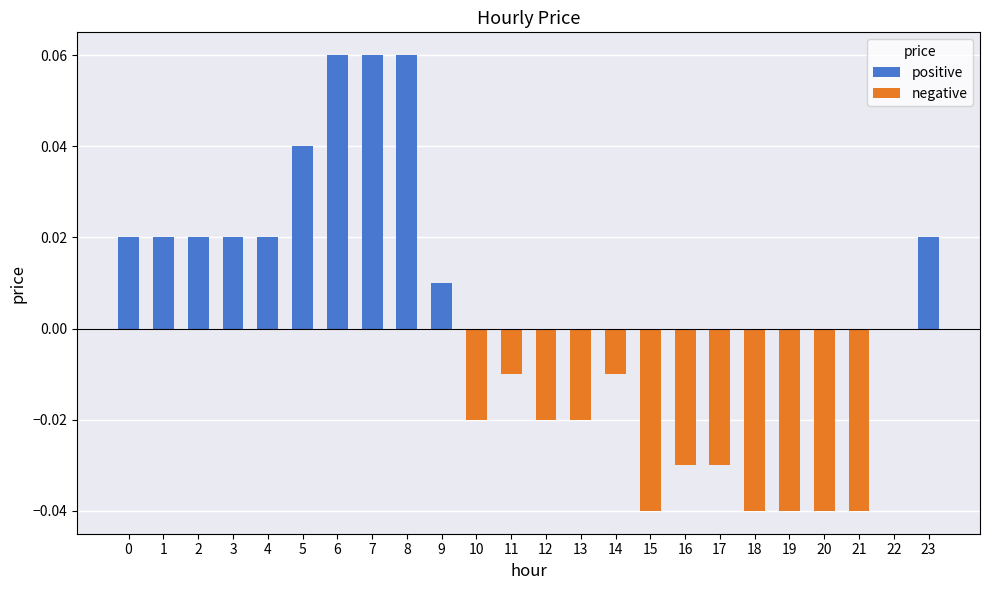

At how many categories does at least one series exceed 0?

11